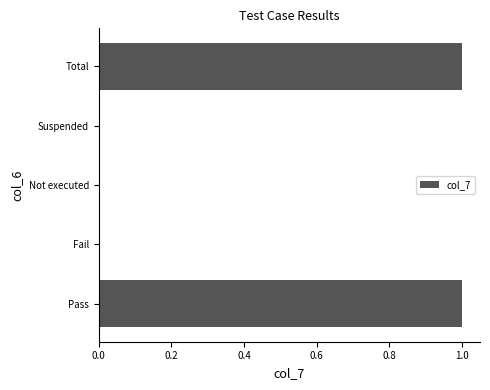

Between Suspended and Pass, which is larger?

Pass